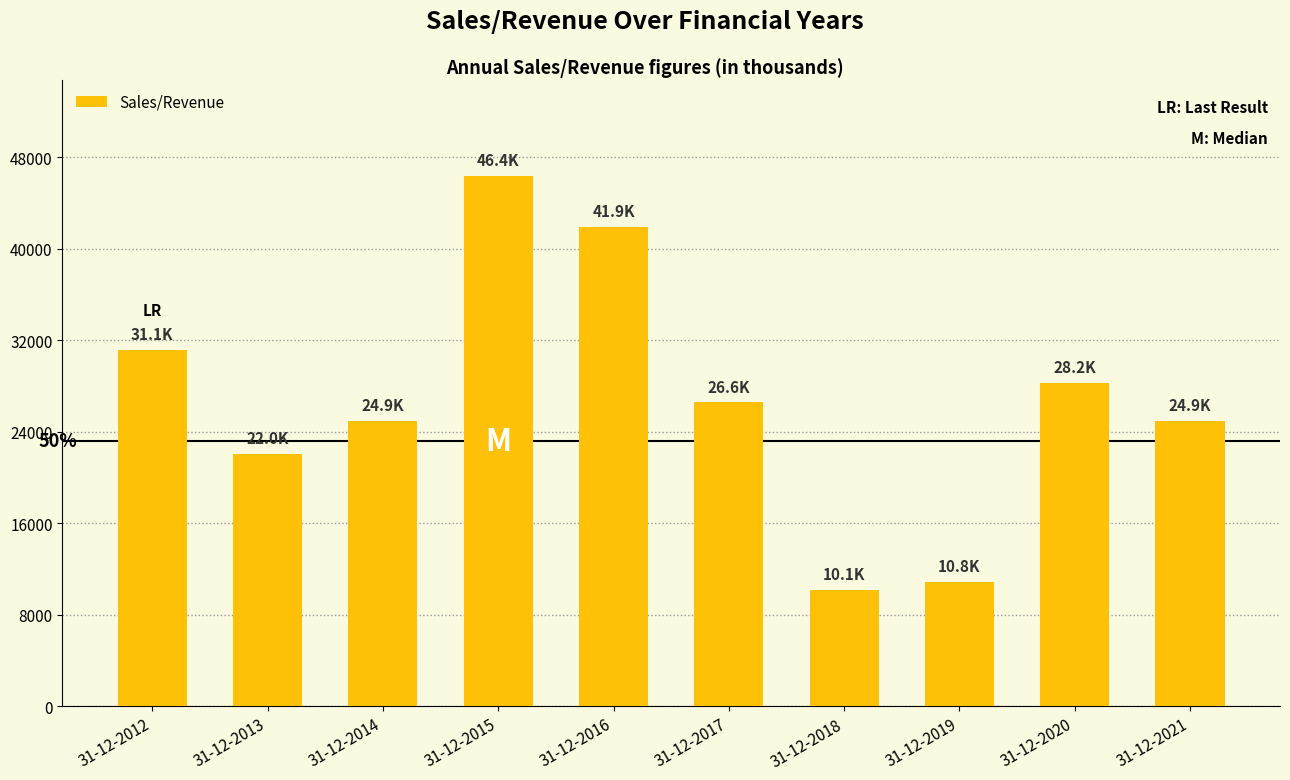

What is the difference between the values at 31-12-2014 and 31-12-2015?

21477.5